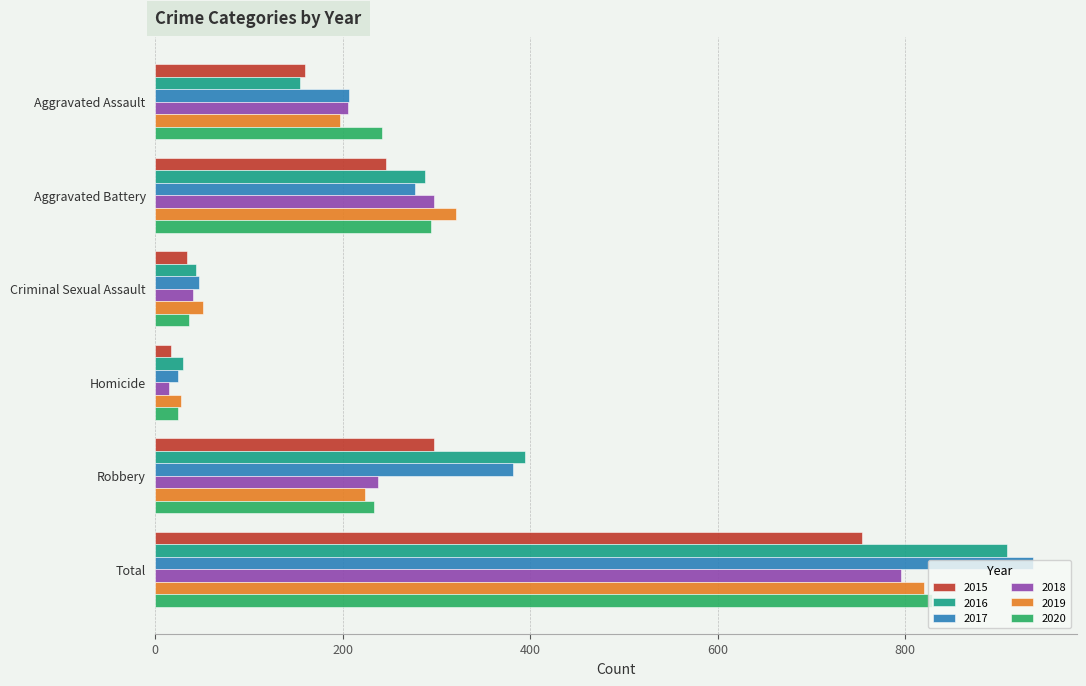

Rank the categories by 2017 value from lowest to highest.

Homicide, Criminal Sexual Assault, Aggravated Assault, Aggravated Battery, Robbery, Total